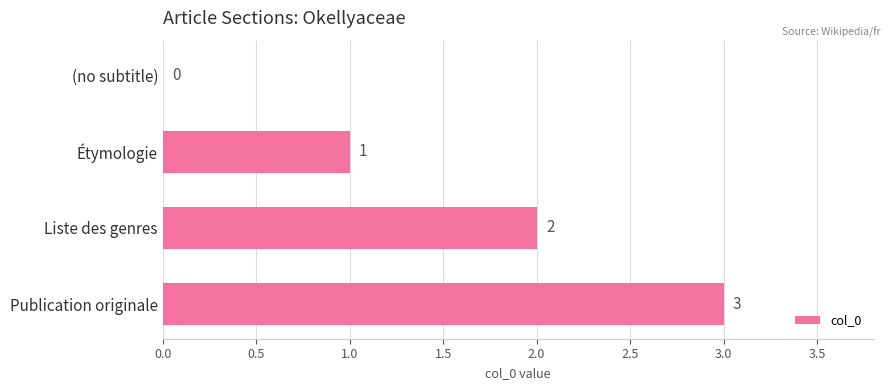

How many positive values are there?

3